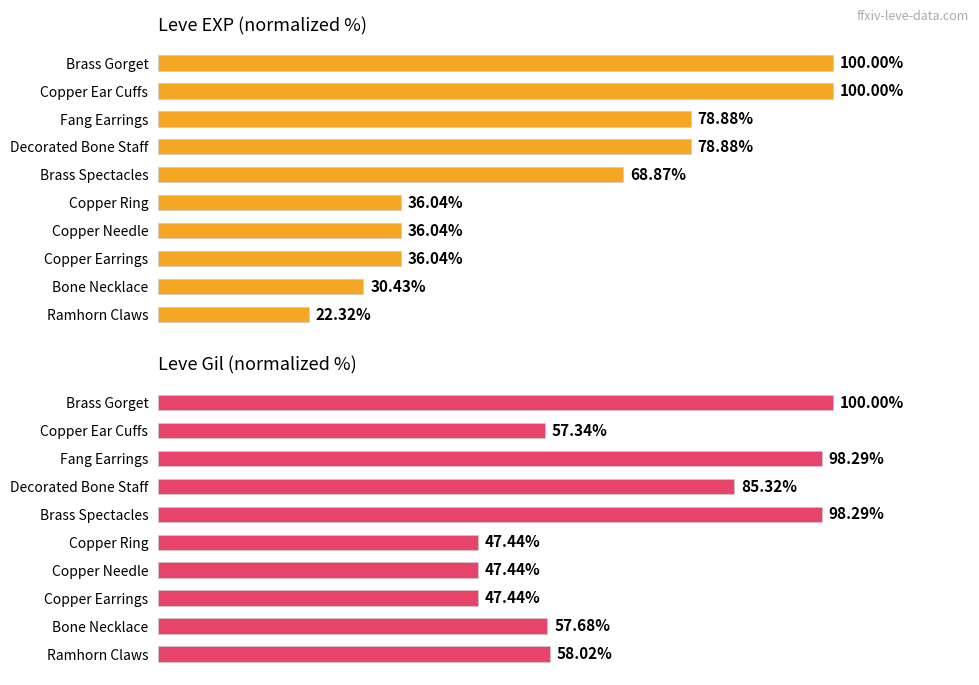

Are the bars grouped side by side (vs. stacked)?

Yes